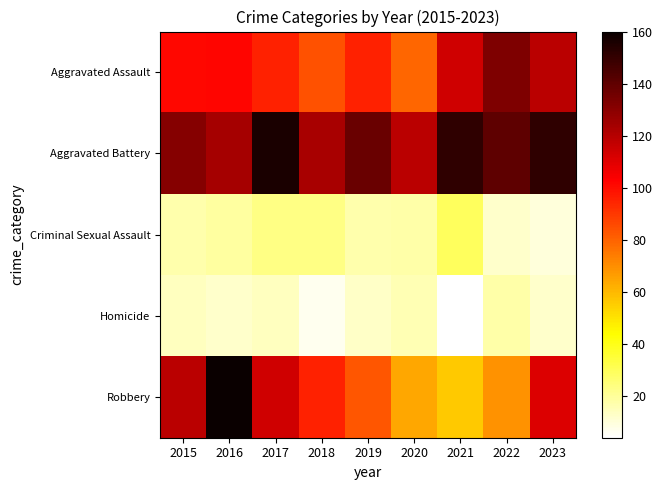

Reading left to right, extract all data points from this chart.

Aggravated Assault: 2015=101	2016=102	2017=95	2018=84	2019=95	2020=79	2021=114	2022=133	2023=119
Aggravated Battery: 2015=131	2016=124	2017=156	2018=123	2019=138	2020=119	2021=151	2022=140	2023=151
Criminal Sexual Assault: 2015=17	2016=19	2017=23	2018=23	2019=17	2020=18	2021=29	2022=12	2023=10
Homicide: 2015=14	2016=12	2017=14	2018=7	2019=13	2020=16	2021=4	2022=18	2023=12
Robbery: 2015=119	2016=160	2017=114	2018=95	2019=83	2020=64	2021=56	2022=69	2023=111